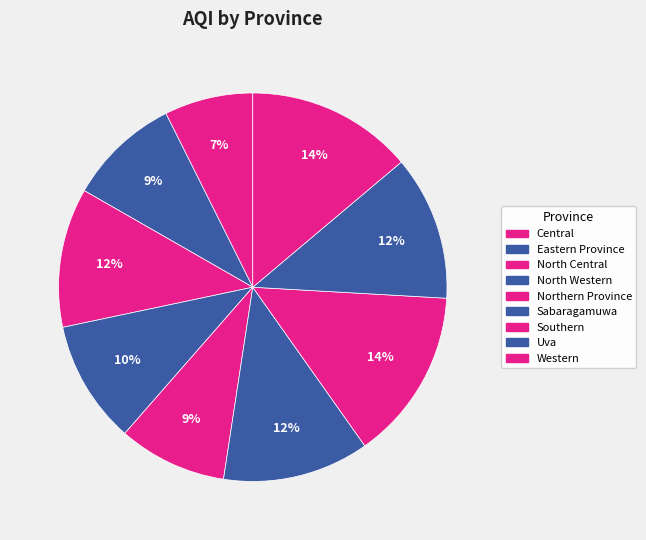

To the nearest percent, what is the difference between the largest and smallest slice percentages?

7%